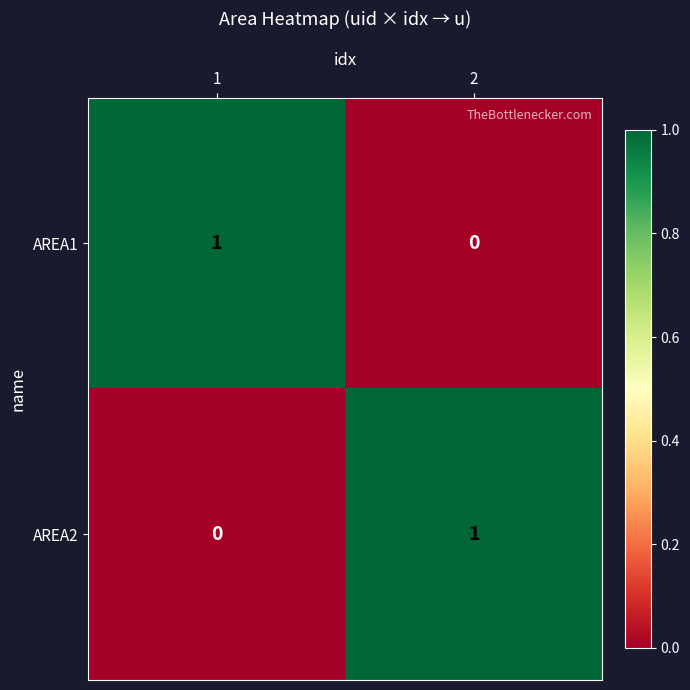

Is it true that AREA2 equals 2 at 2?

False